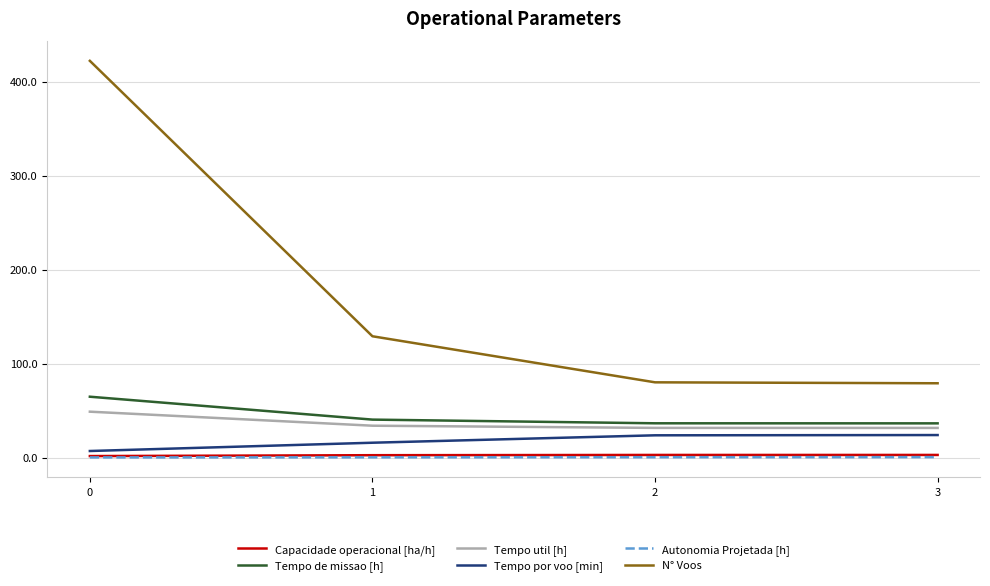

Which series has the widest spread of values?

N° Voos